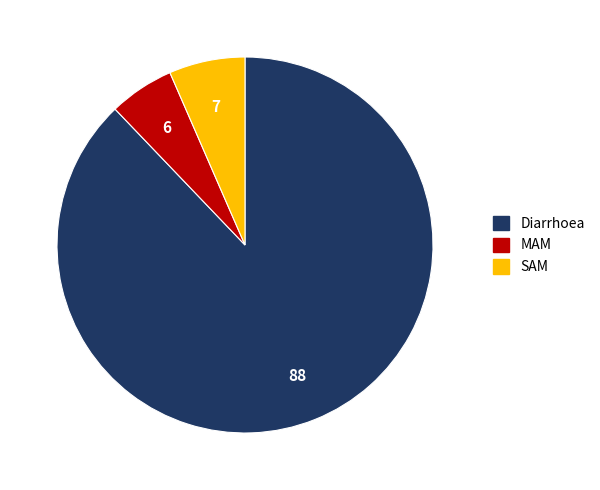

Which category has the biggest portion of the pie?

Diarrhoea